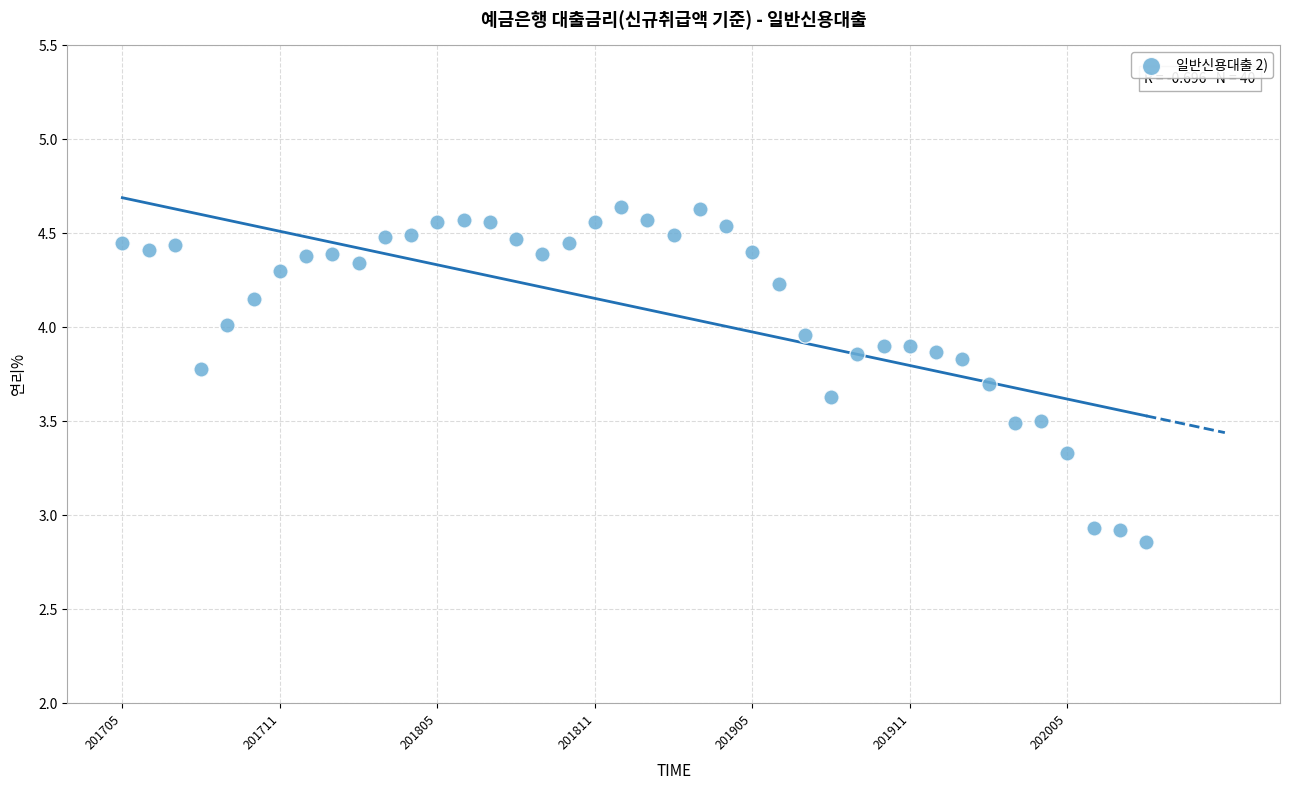

What is the range of Y values (max minus min)?

1.8